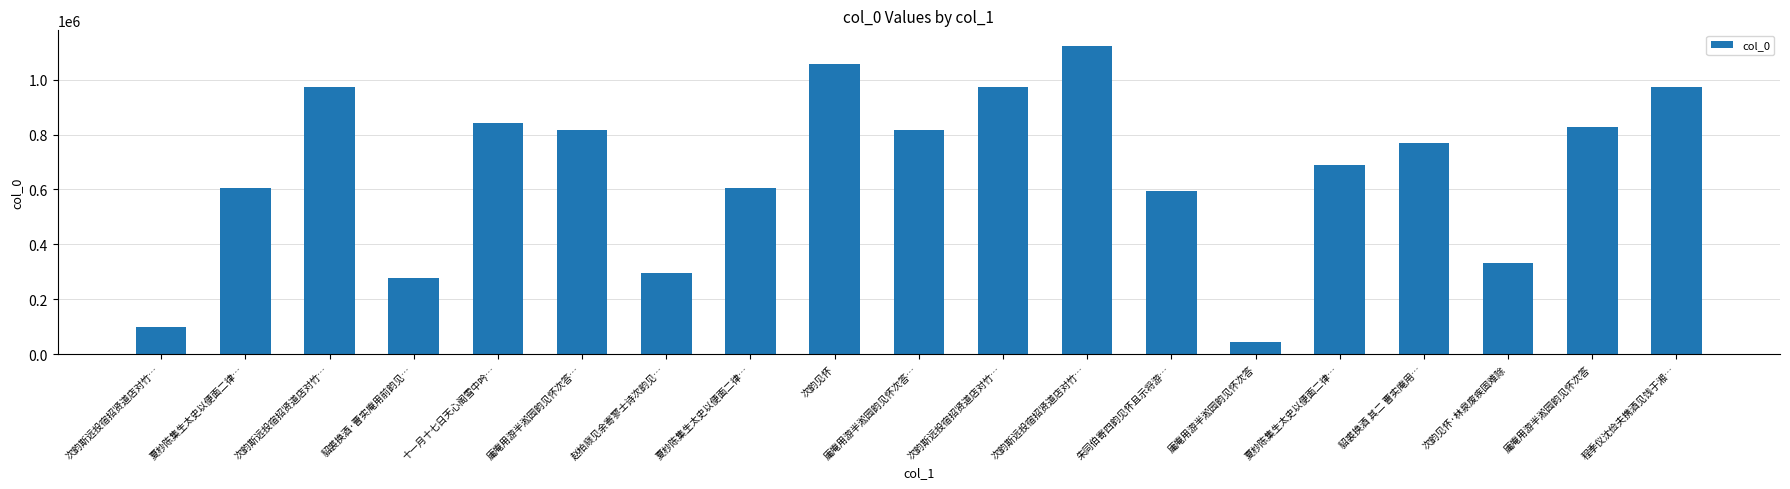

How many distinct data groups are displayed?

1